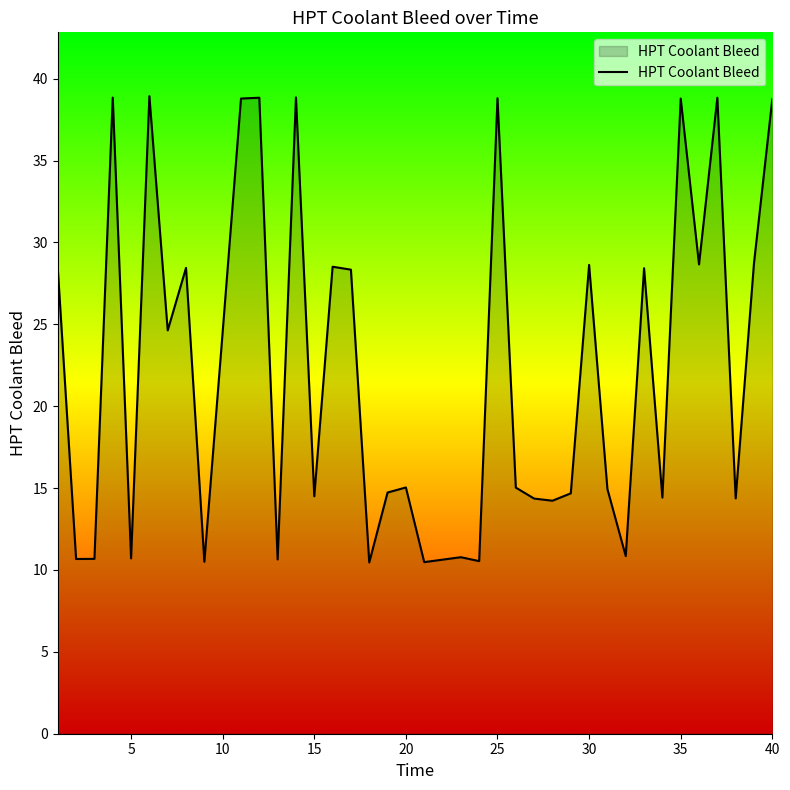

Count the number of categories in the chart.

40